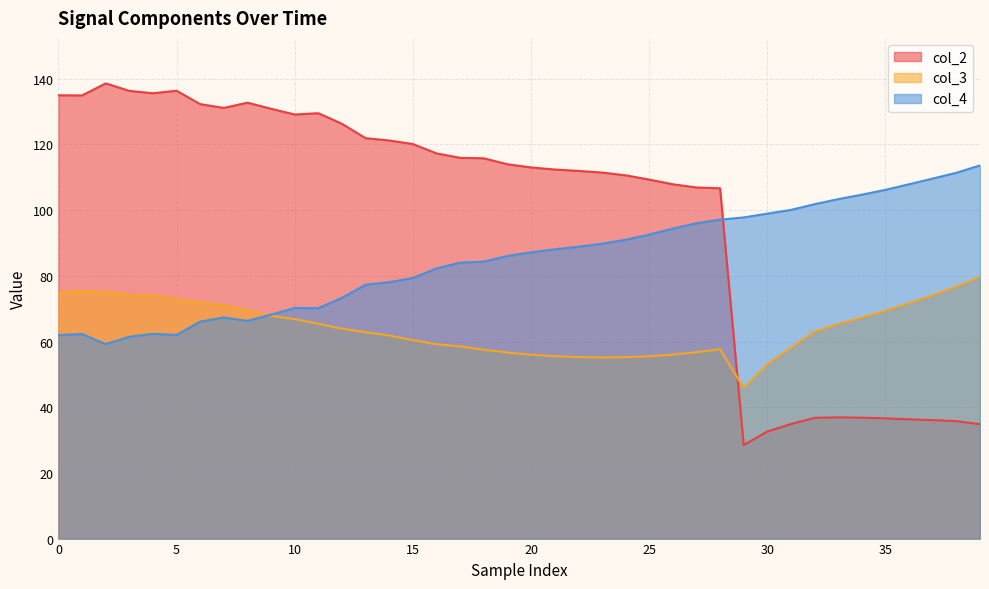

In col_4, how many points are lower than both neighbors (excluding endpoints)?

4